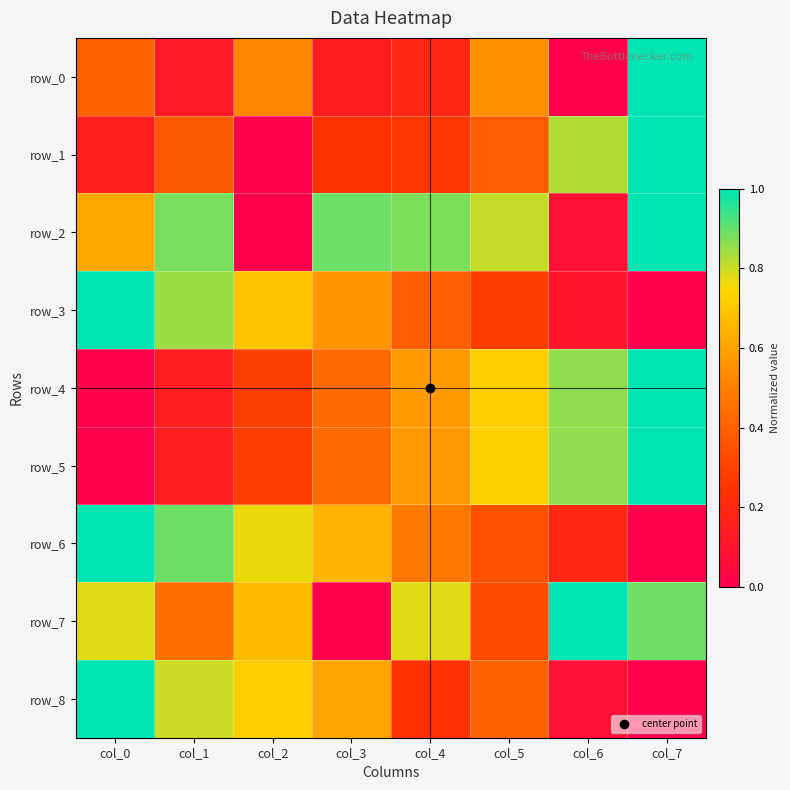

What is the sum of the row_7 values at col_1 and col_5?

0.8